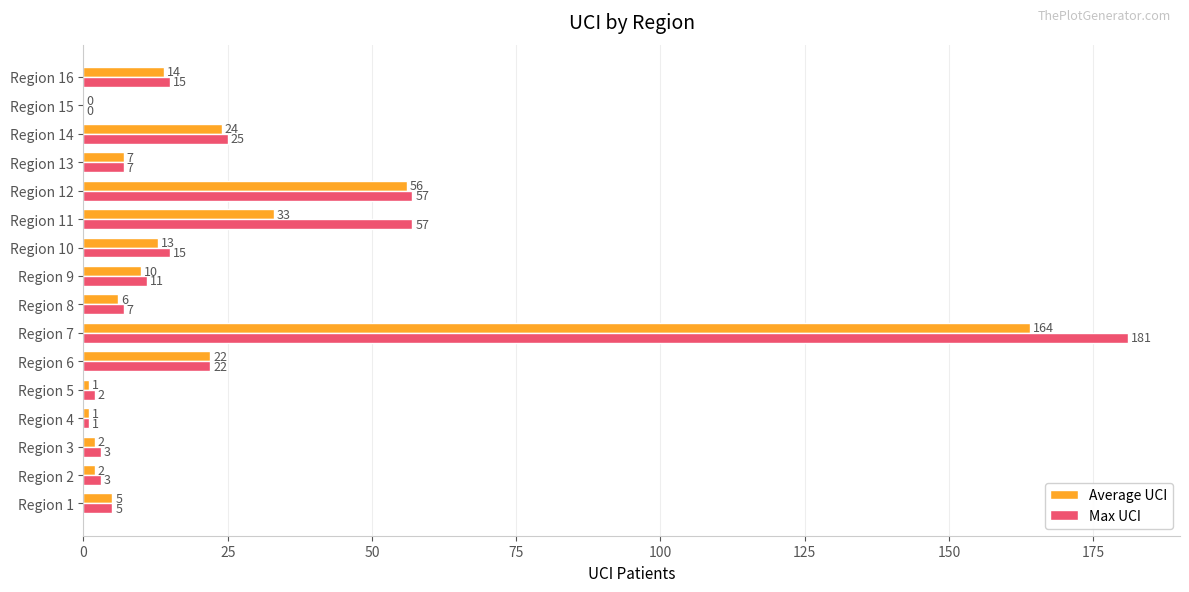

Between Region 6 and Region 11, which series saw the biggest shift?

Max UCI